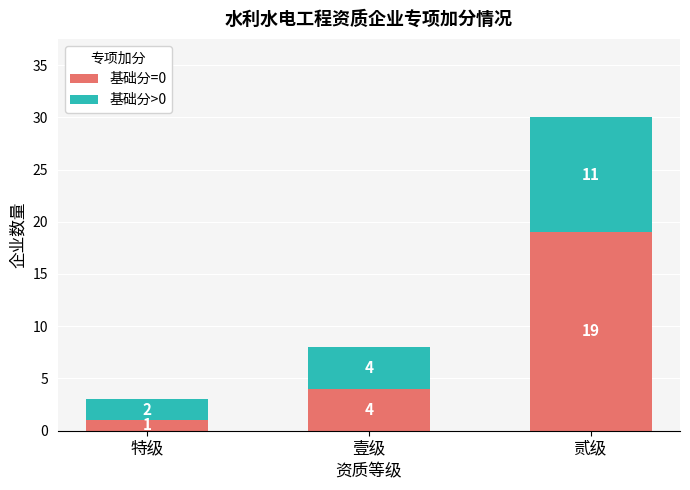

What is the difference between the 基础分=0 values at 特级 and 贰级?

18